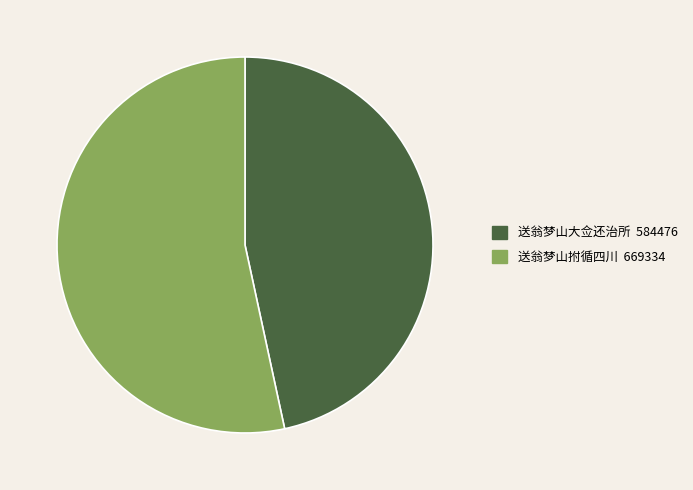

True or false: 送翁梦山大佥还治所 accounts for 55% of the total.

False